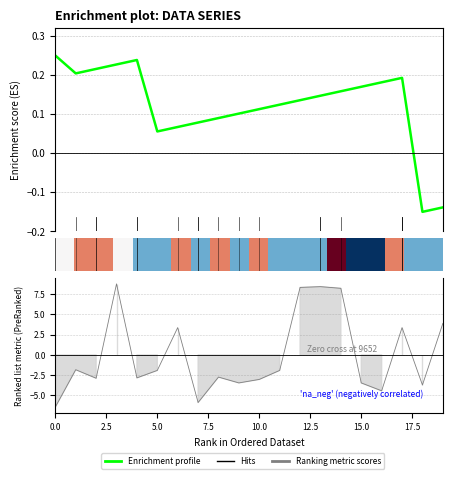

What is the difference between the Enrichment profile values at 5.0 and 10?

0.1